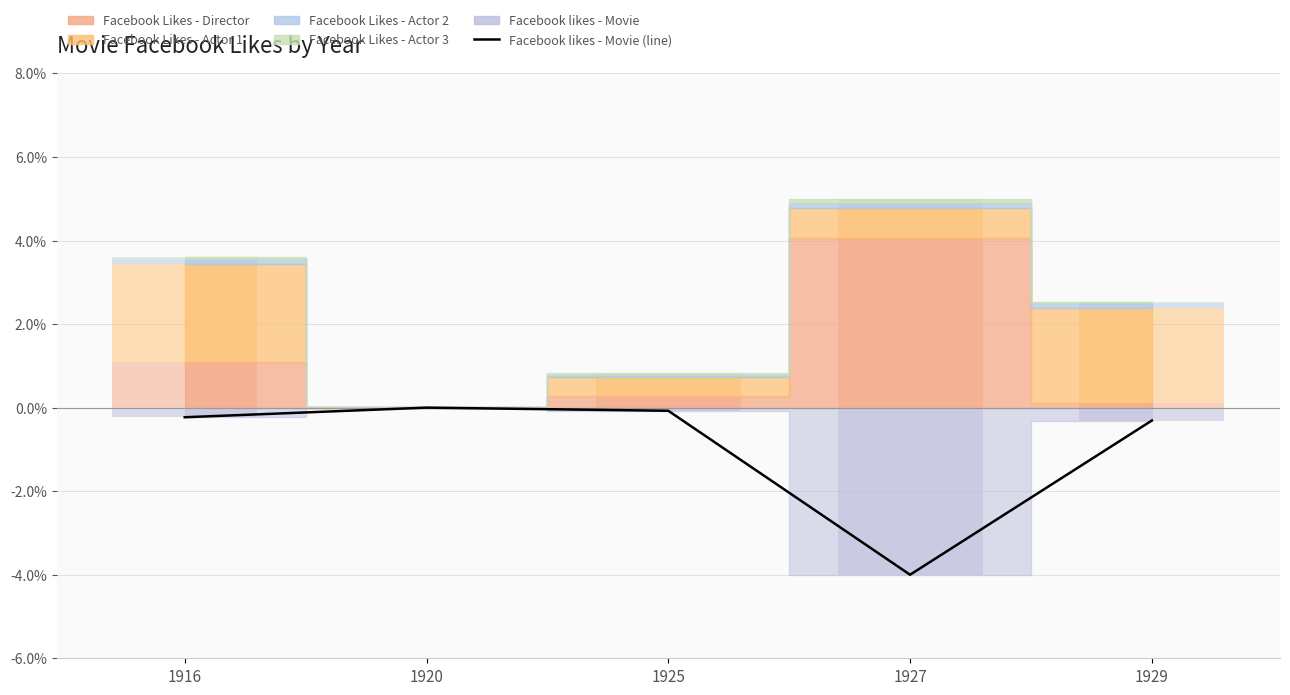

At which label is the value closest to -2?

1929